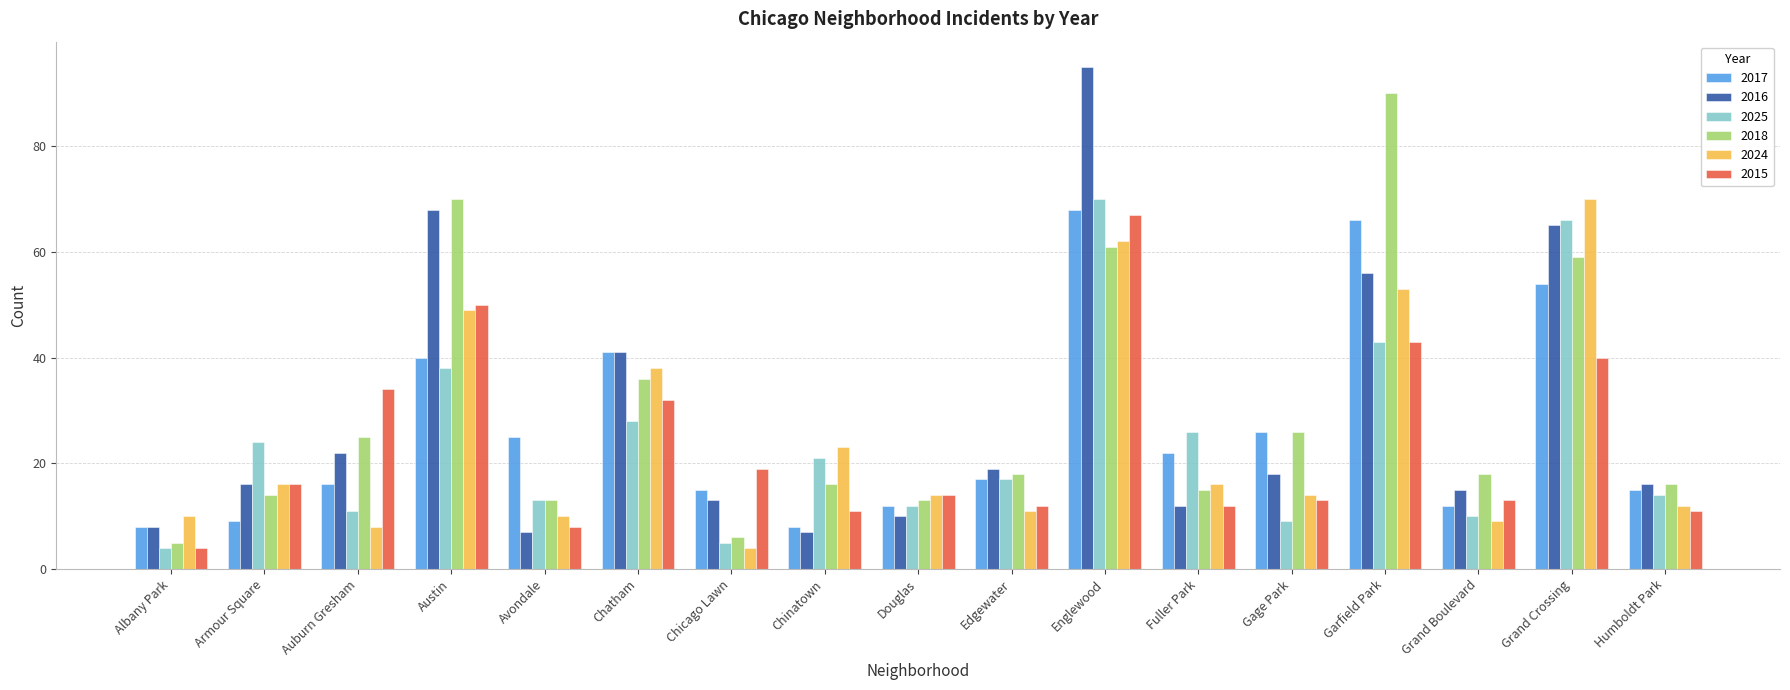

What is the difference between the second highest and second lowest values in the 2024 series?

54